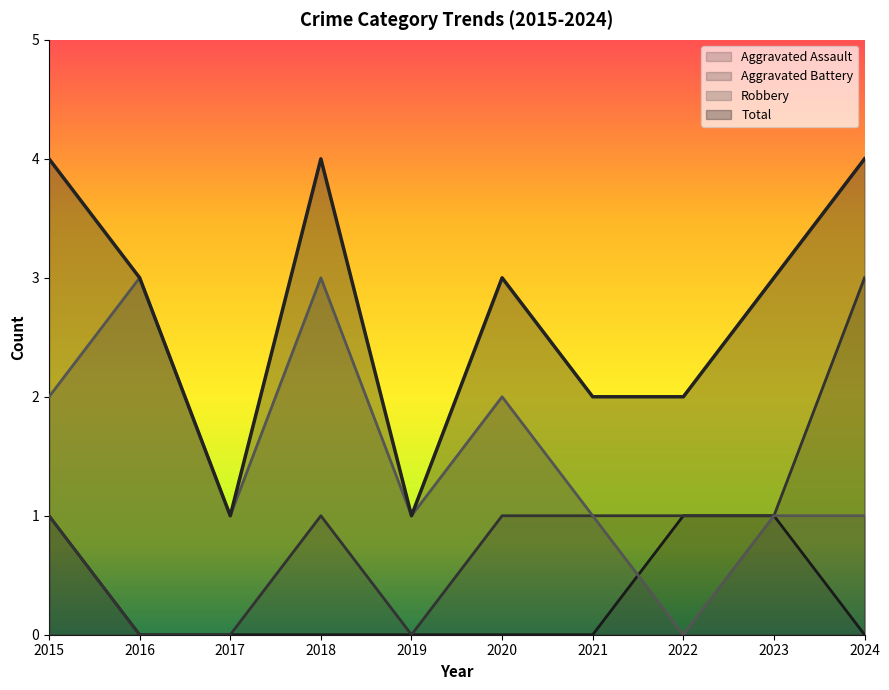

Which label corresponds to the smallest value in the chart?

2016